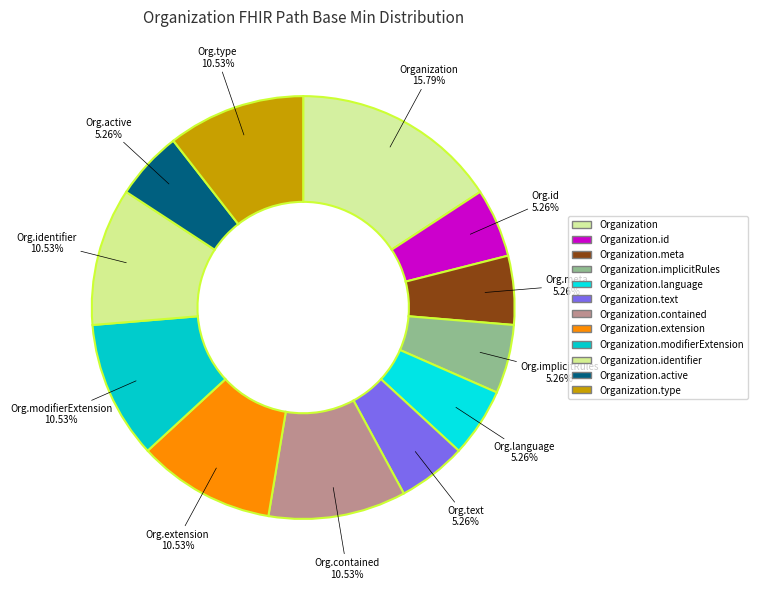

Is there any slice that represents more than half of the pie?

No